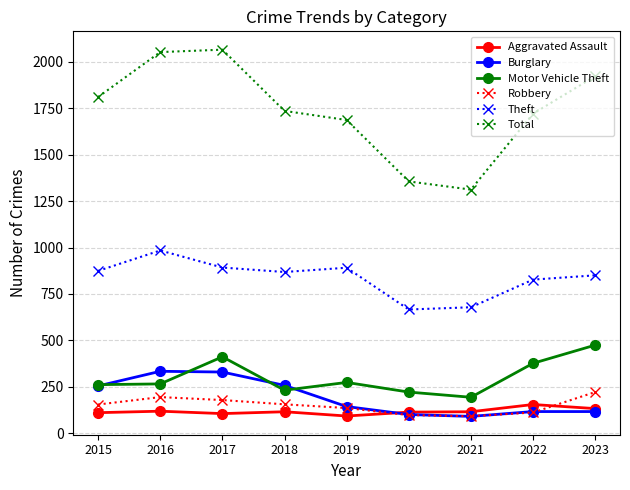

Is the value of Robbery at 2018 greater than the value of Motor Vehicle Theft at 2015?

No